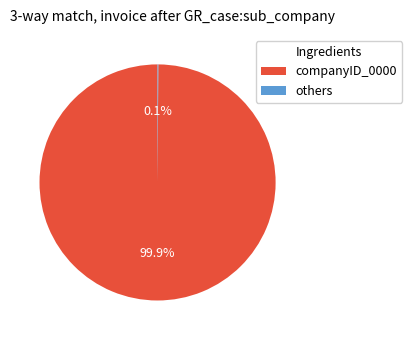

Is there any slice that represents more than half of the pie?

Yes